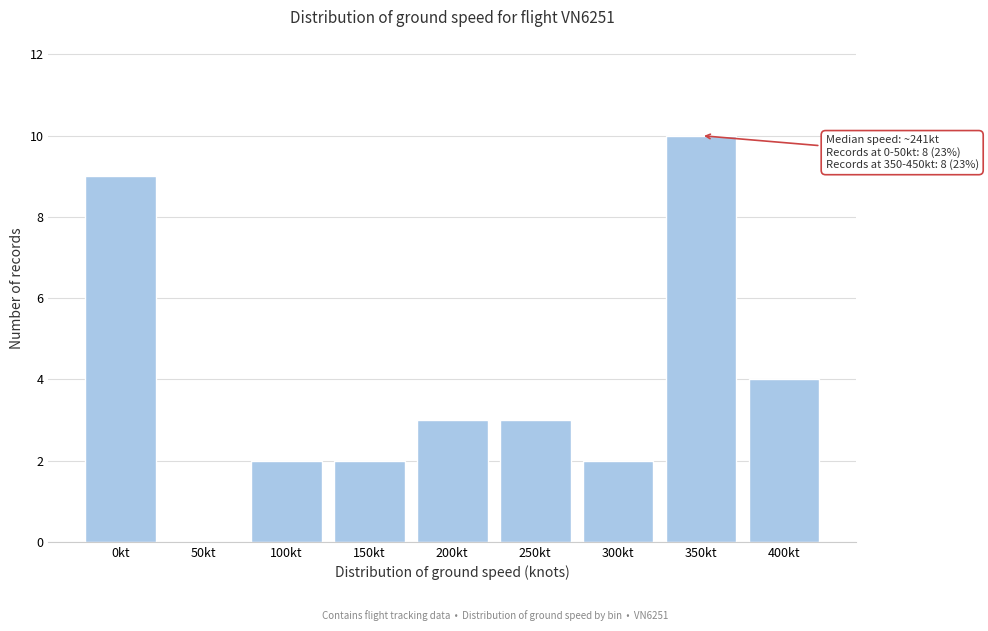

Reading left to right, extract all data points from this chart.

0kt=9	50kt=0	100kt=2	150kt=2	200kt=3	250kt=3	300kt=2	350kt=10	400kt=4